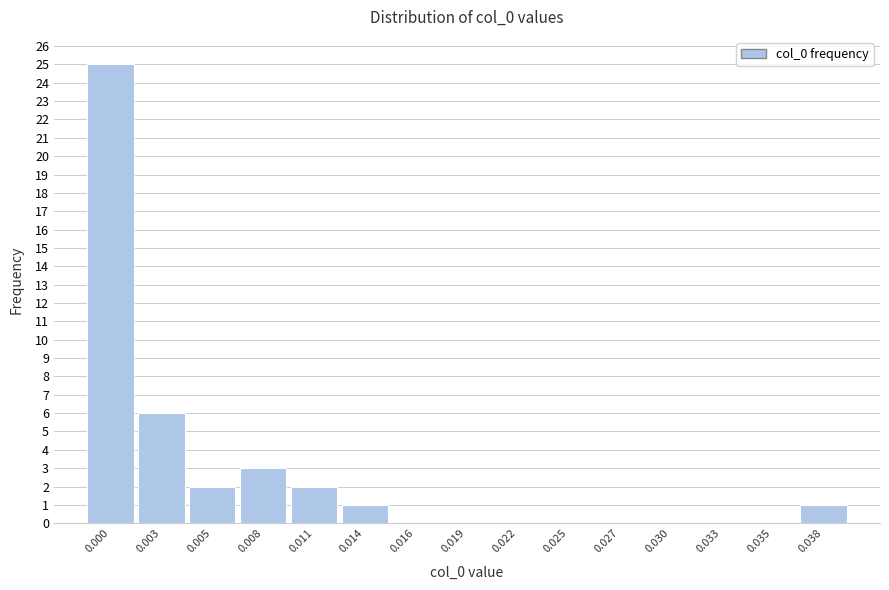

Reading right to left, extract all data points from this chart.

0.038=1	0.035=0	0.033=0	0.030=0	0.027=0	0.025=0	0.022=0	0.019=0	0.016=0	0.014=1	0.011=2	0.008=3	0.005=2	0.003=6	0.000=25